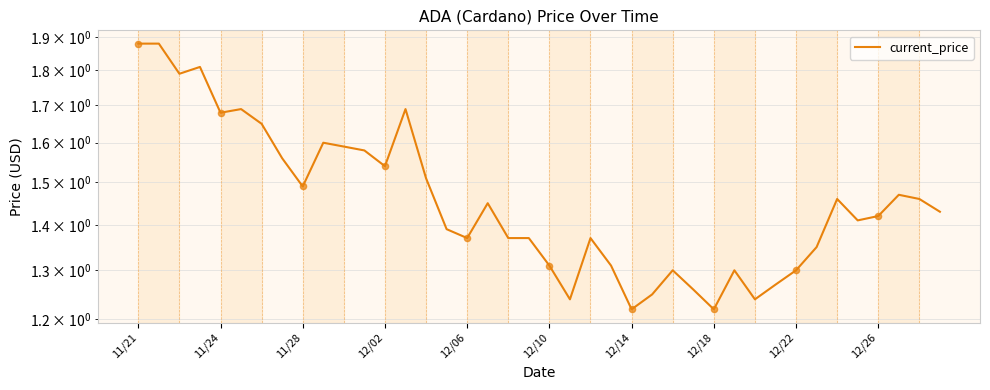

What is the change in value from 19 to 29?

-0.1